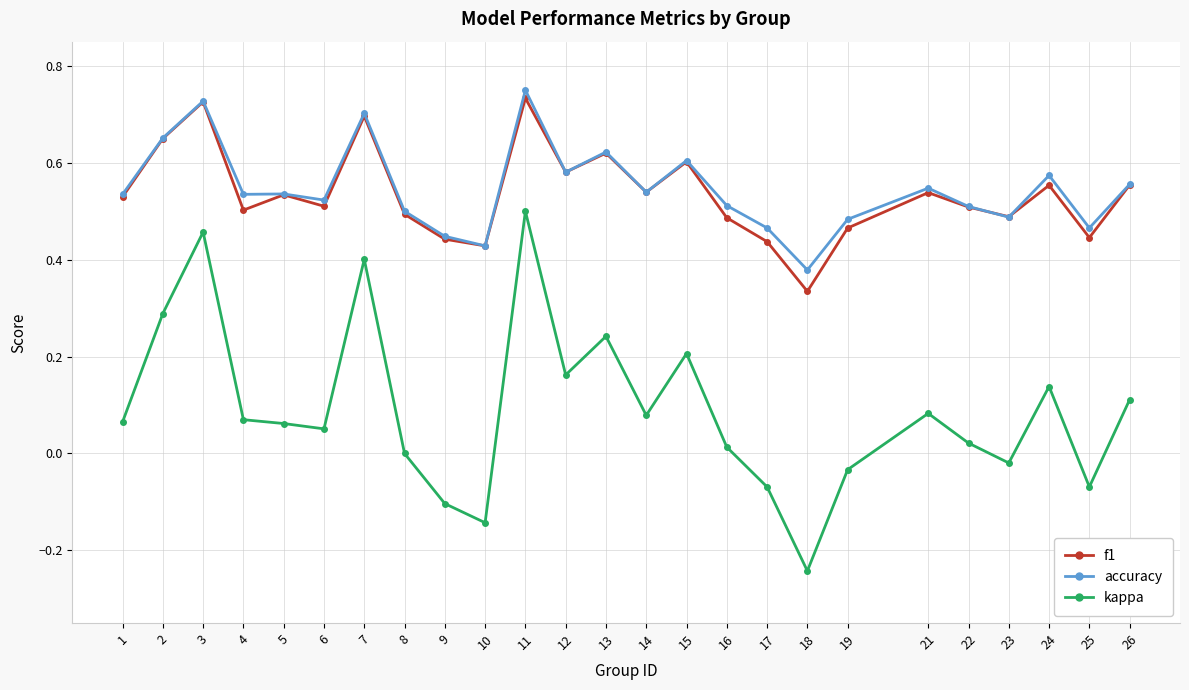

Is it true that accuracy equals 1.0 at 11?

False